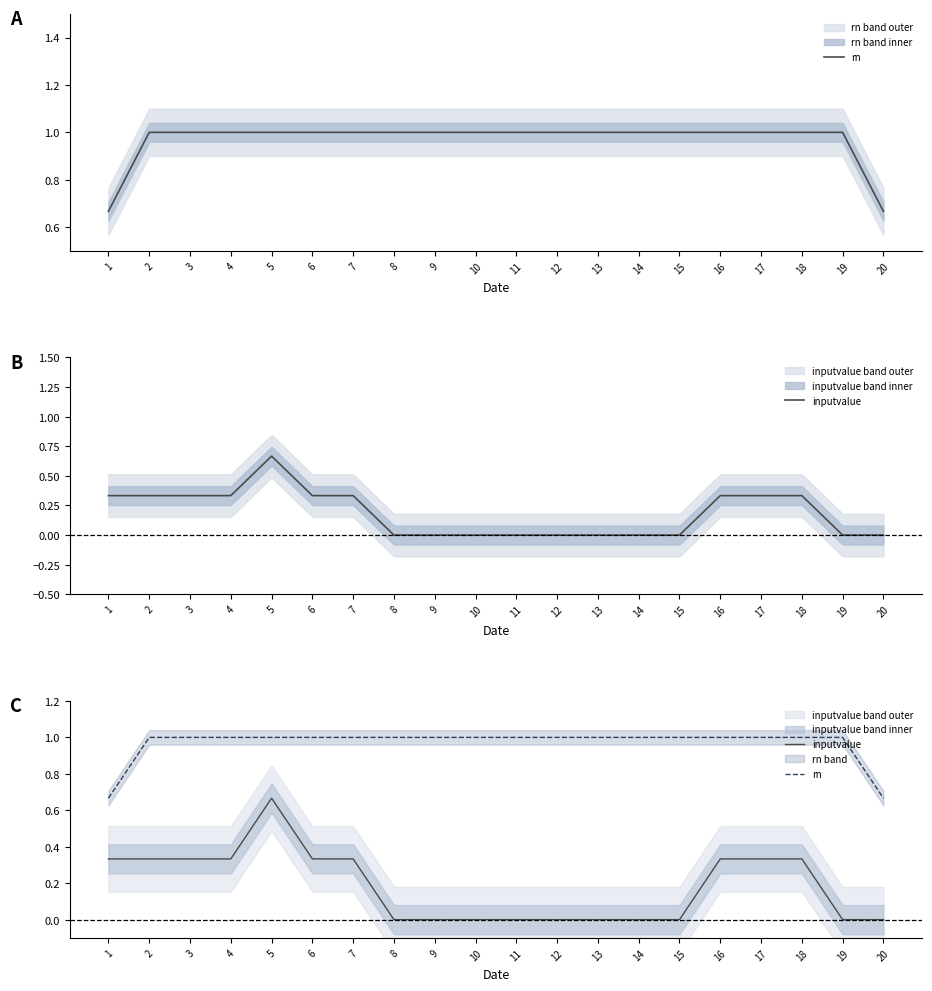

What is the sum of all inputvalue values?

3.7